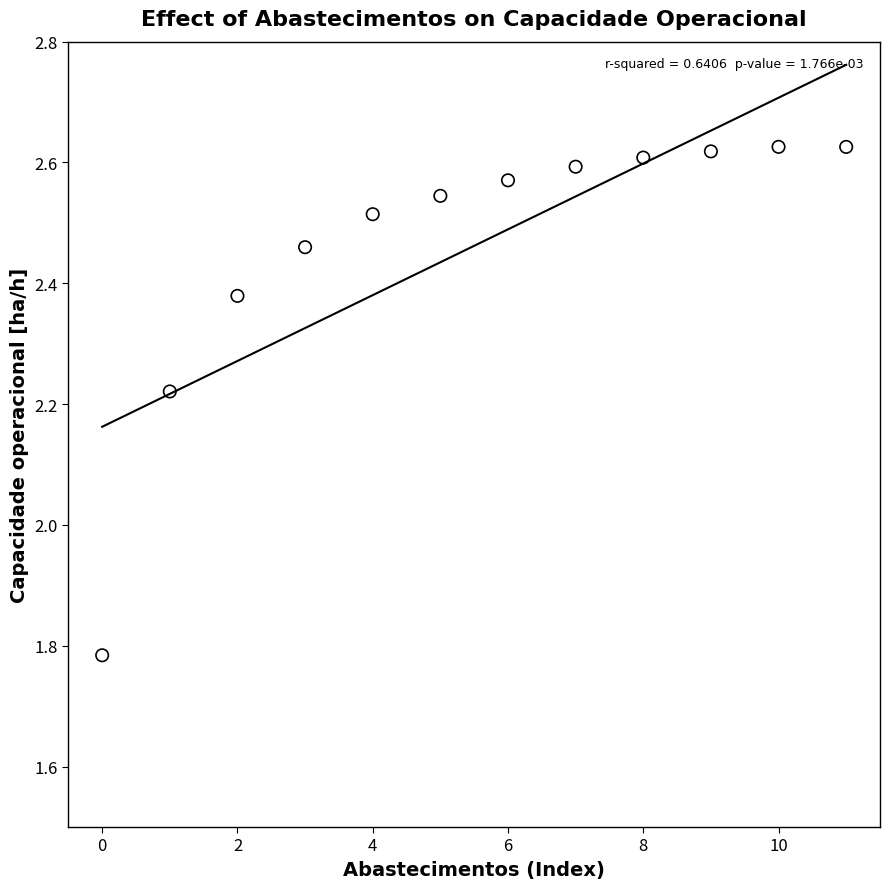

What is the range of Y values (max minus min)?

0.8